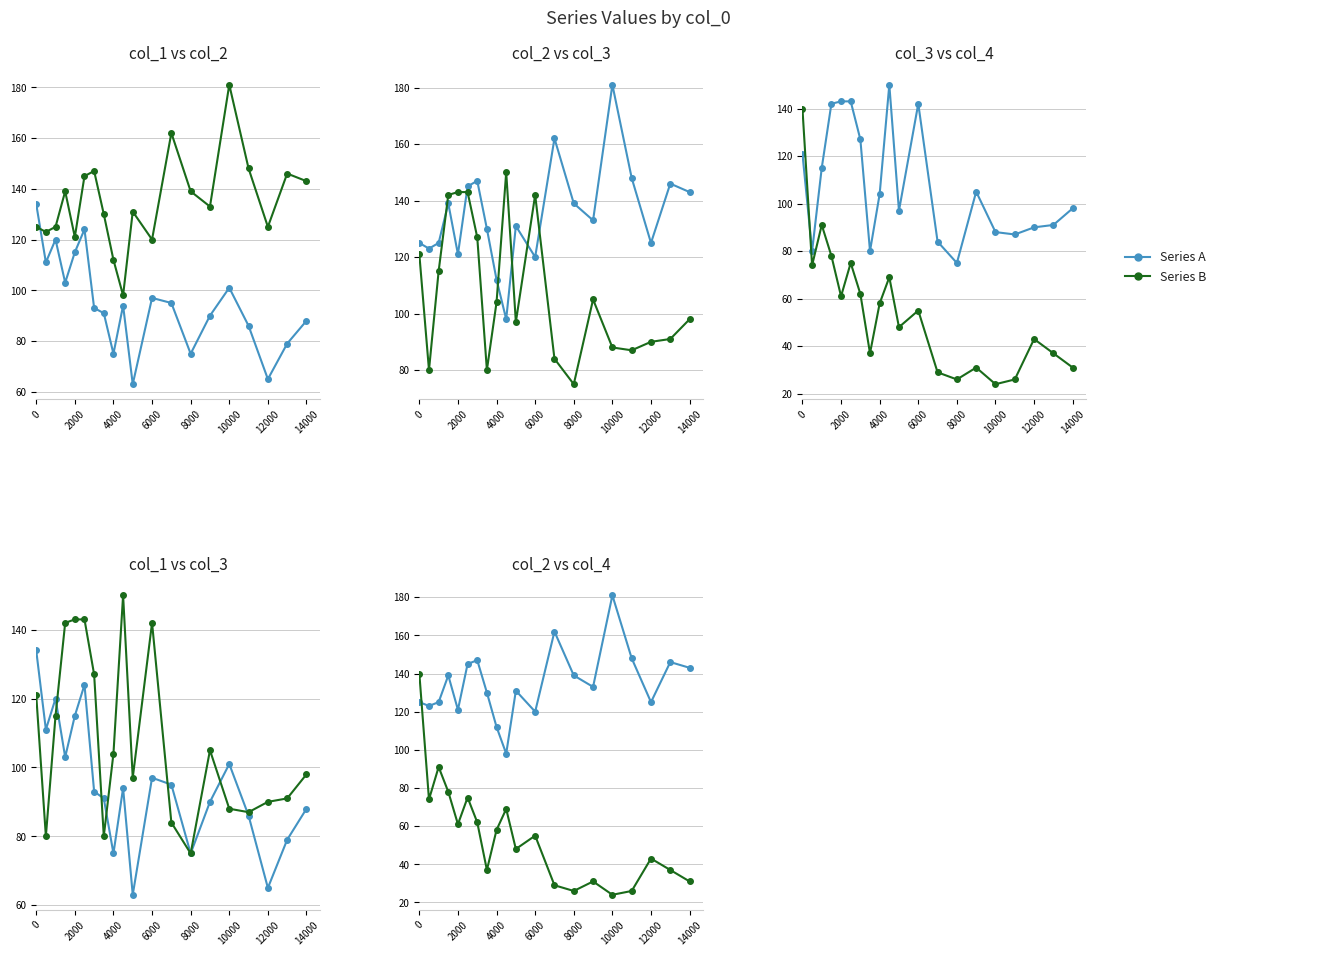

Reading right to left, extract all data points from this chart.

col_1: 88	79	65	86	101	90	75	95	97	63	94	75	91	93	124	115	103	120	111	134
col_2: 143	146	125	148	181	133	139	162	120	131	98	112	130	147	145	121	139	125	123	125
col_3: 98	91	90	87	88	105	75	84	142	97	150	104	80	127	143	143	142	115	80	121
col_4: 31	37	43	26	24	31	26	29	55	48	69	58	37	62	75	61	78	91	74	140